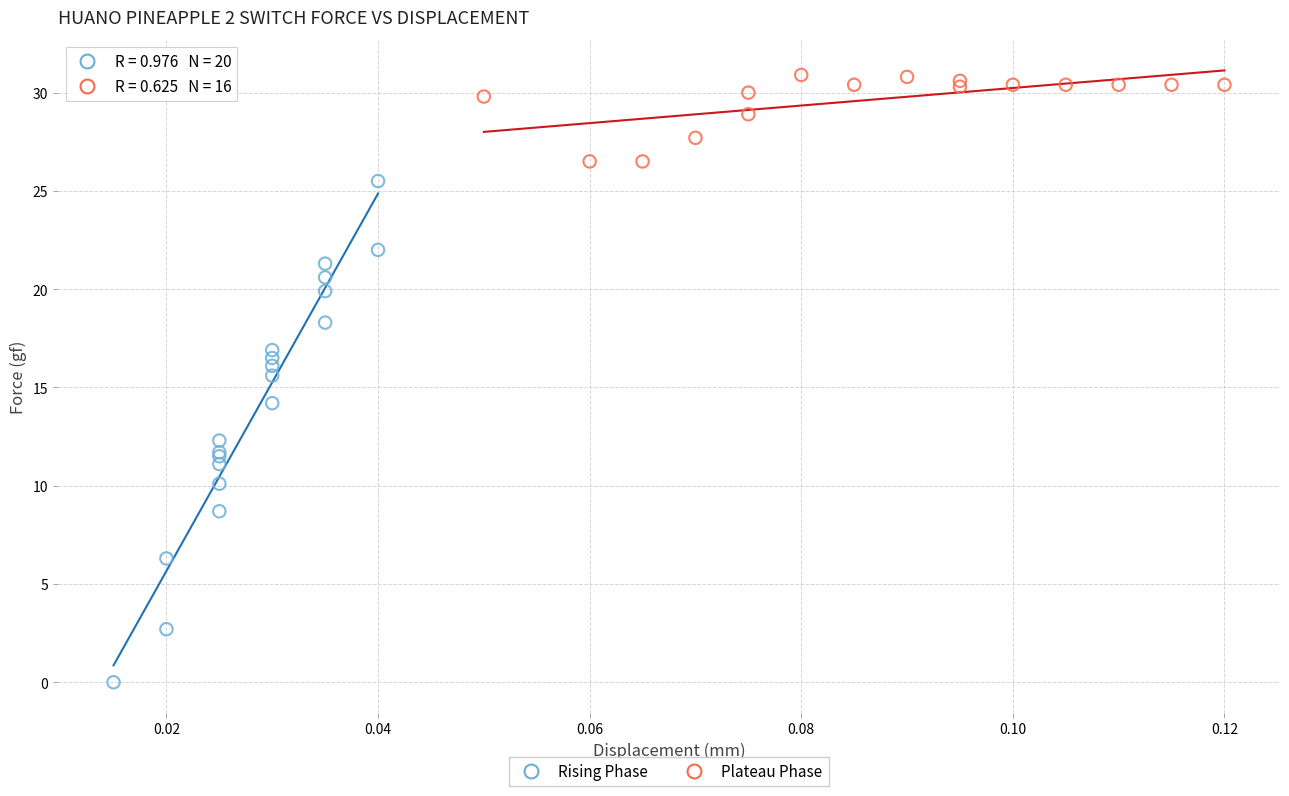

Which series reaches the minimum Y coordinate?

Rising Phase